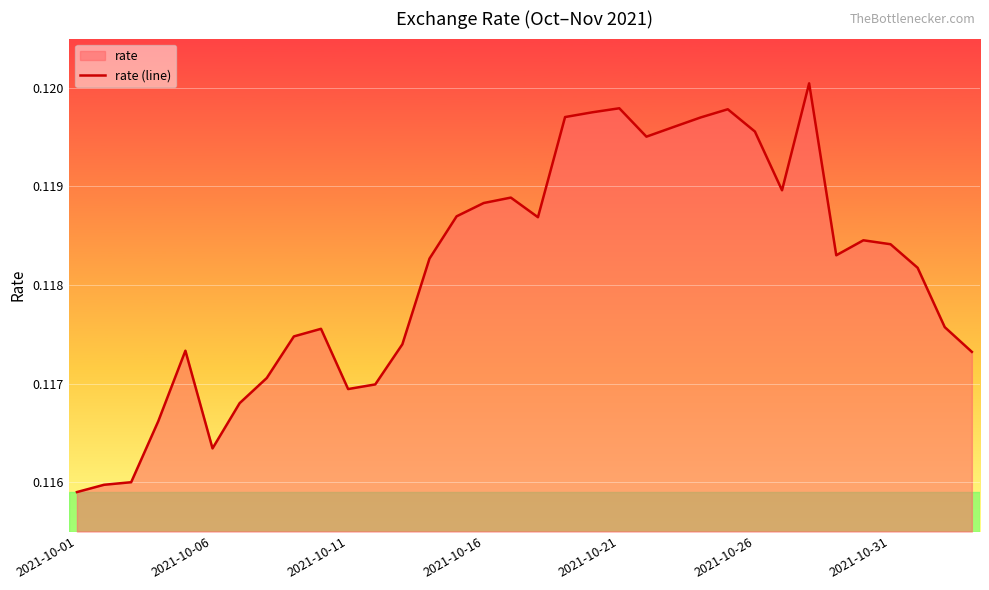

True or false: the data shows 0.2 at 2021-10-11.

False